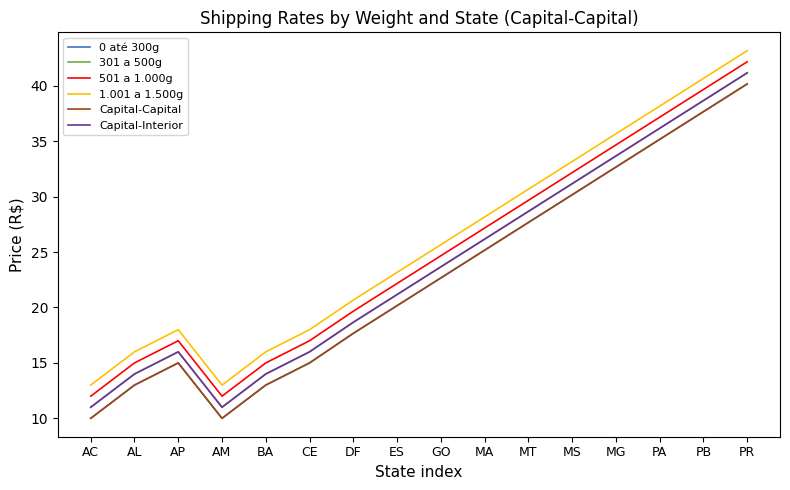

How many lines are shown in the chart?

6